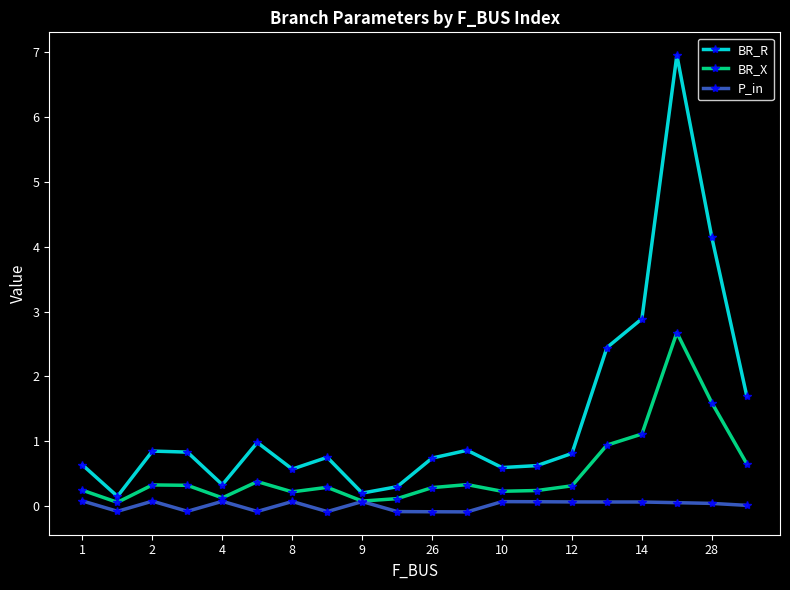

What is the value of the BR_X point at the 12th from the left?

0.3